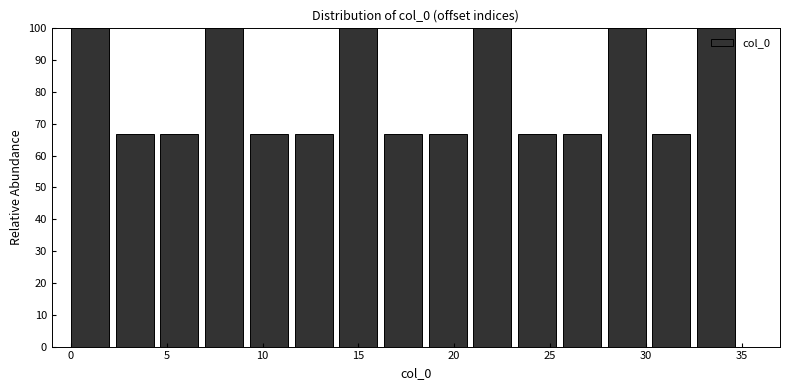

How tall is the bar that spans 32.5 to 35.0 on the x-axis? Neither the bar edges nor the heights are printed on the chart, so give them approximately, as read against the axes.

100